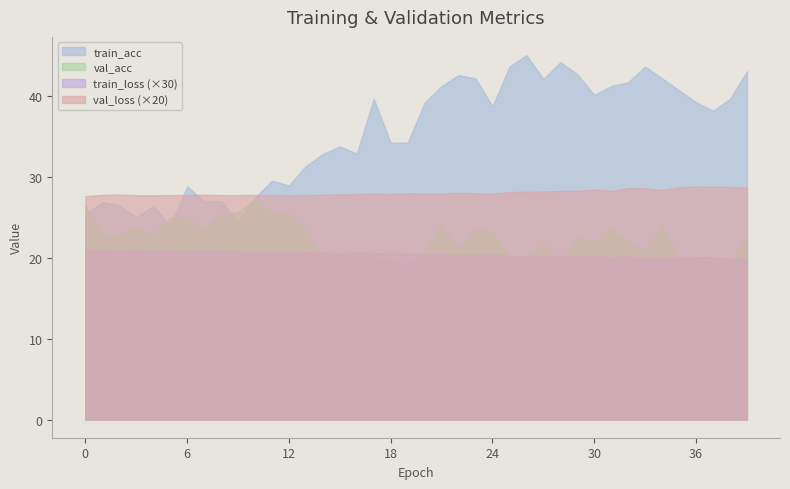

The value of val_loss at 7 is 2.2. True or false?

False